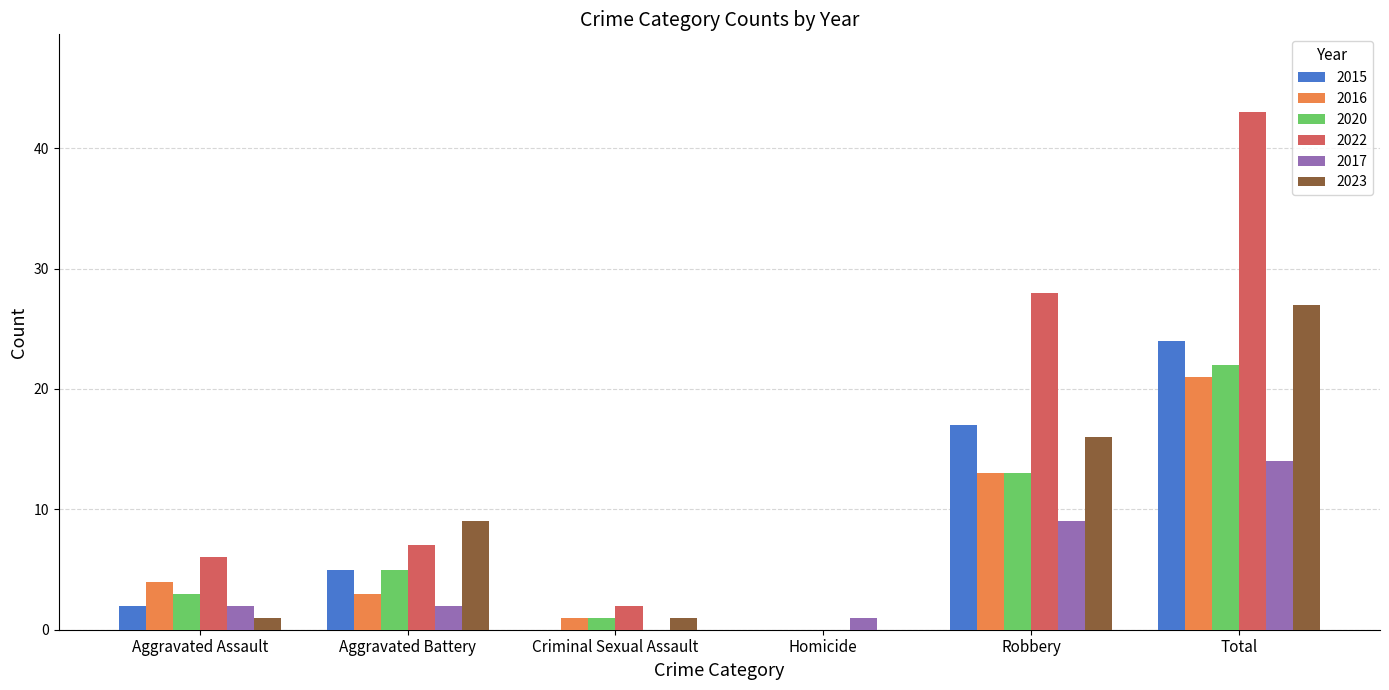

What is the sum of all 2022 values?

86